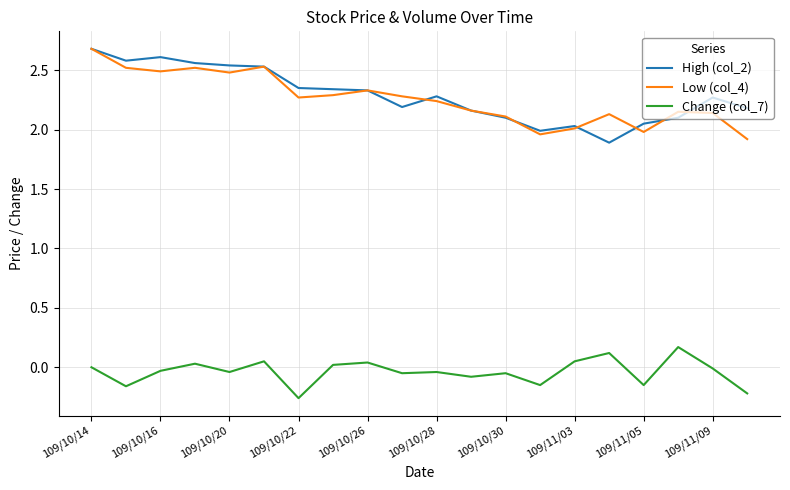

What is the greatest value displayed?

2.7